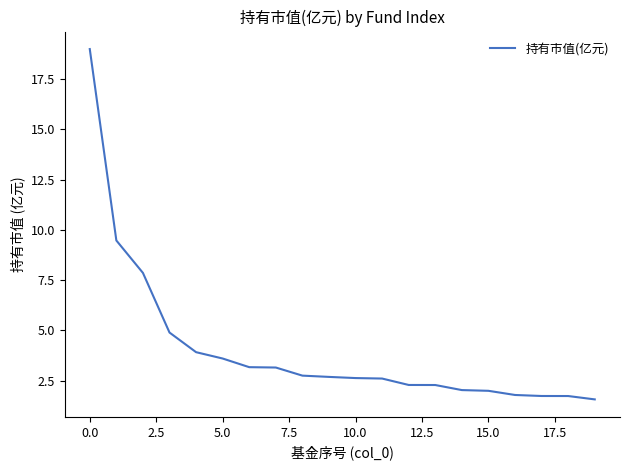

What is the difference between the maximum and minimum values?

17.4